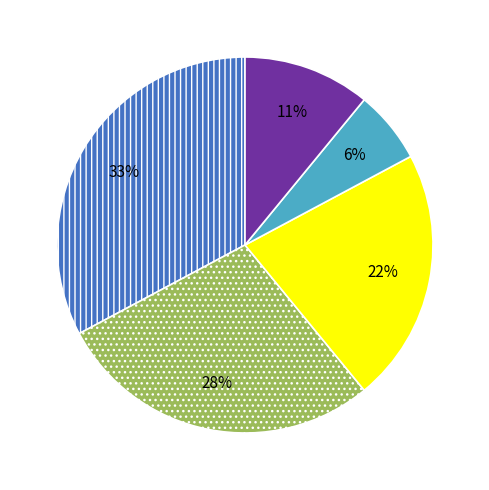

To the nearest percent, what is the difference between the largest and smallest slice percentages?

27%